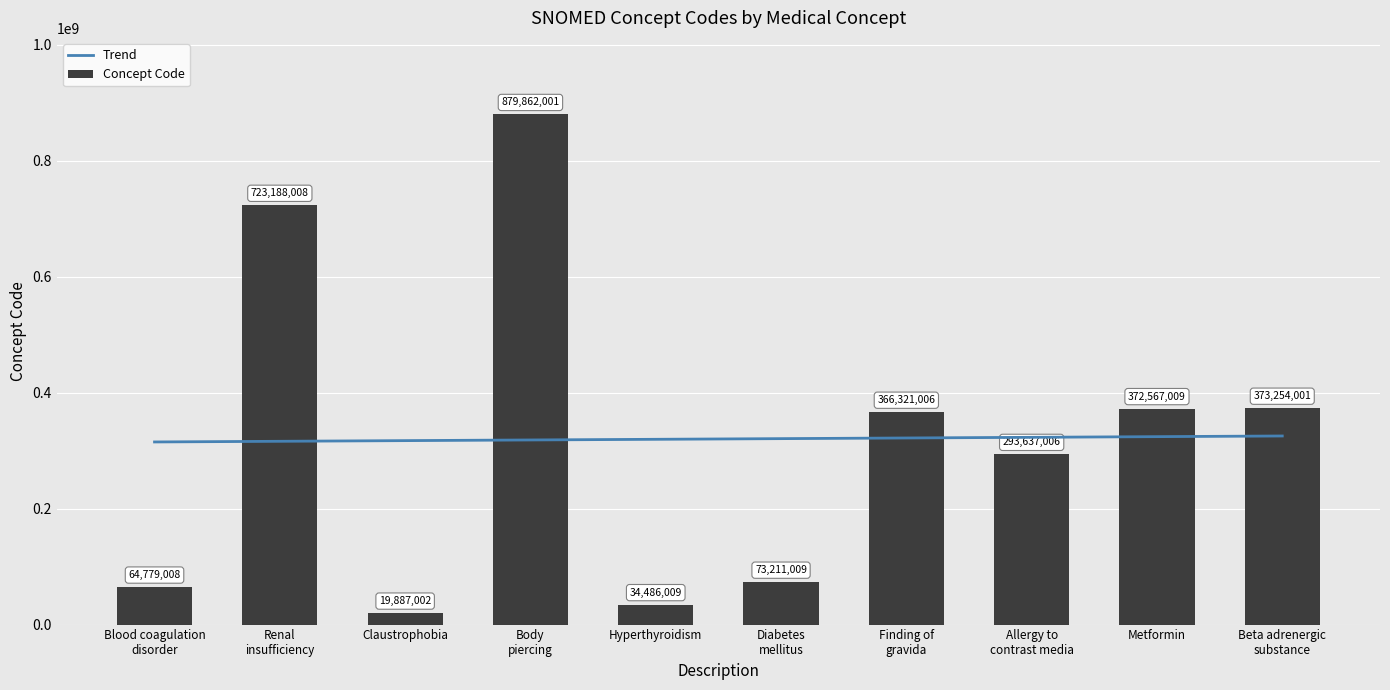

Rank the categories by Trend value from highest to lowest.

Beta adrenergic
substance, Metformin, Allergy to
contrast media, Finding of
gravida, Diabetes
mellitus, Hyperthyroidism, Body
piercing, Claustrophobia, Renal
insufficiency, Blood coagulation
disorder